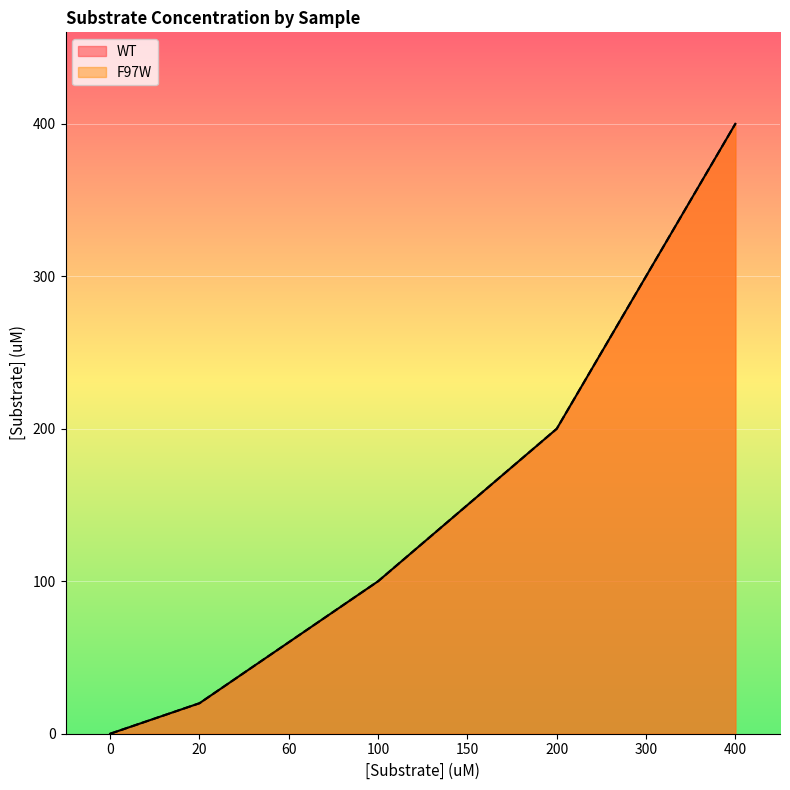

What is the maximum value shown in the chart?

400